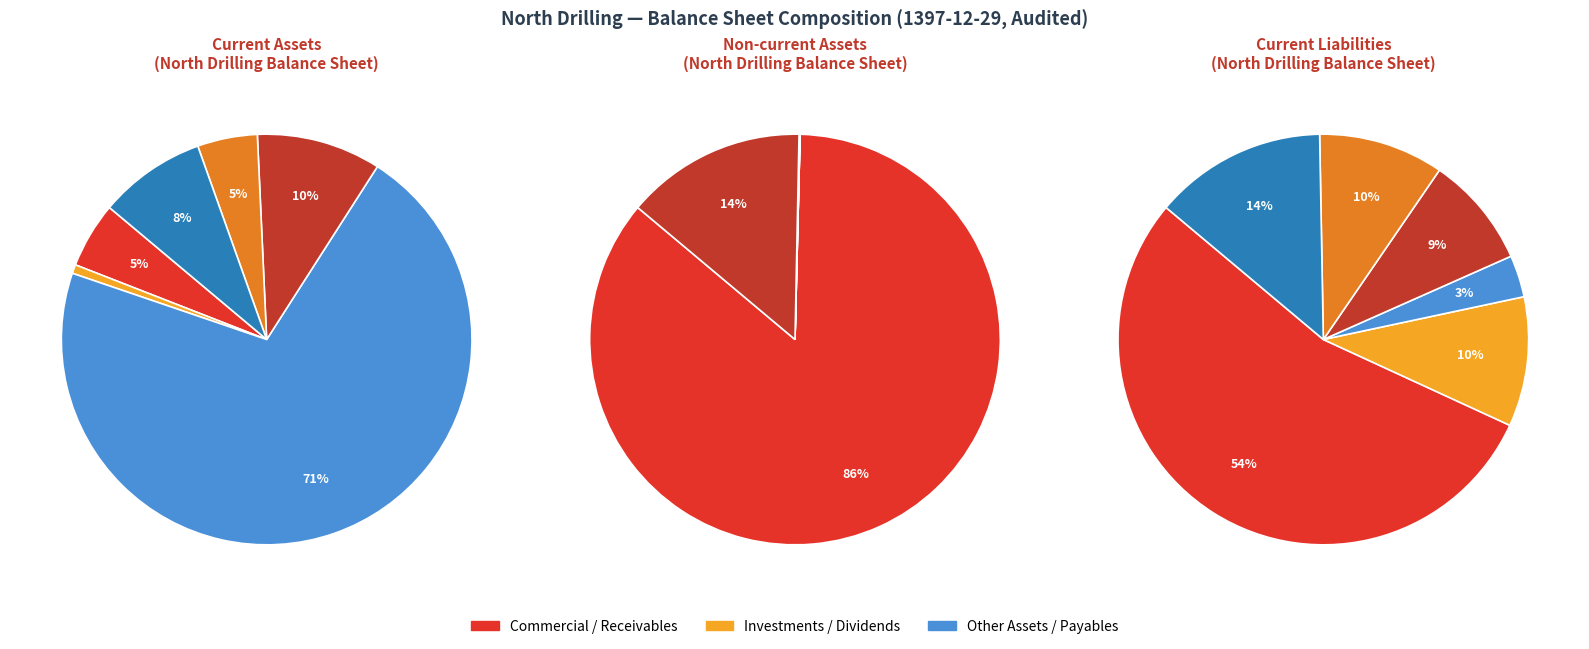

Is it true that non_comercial_receivables is 4% of the pie?

False